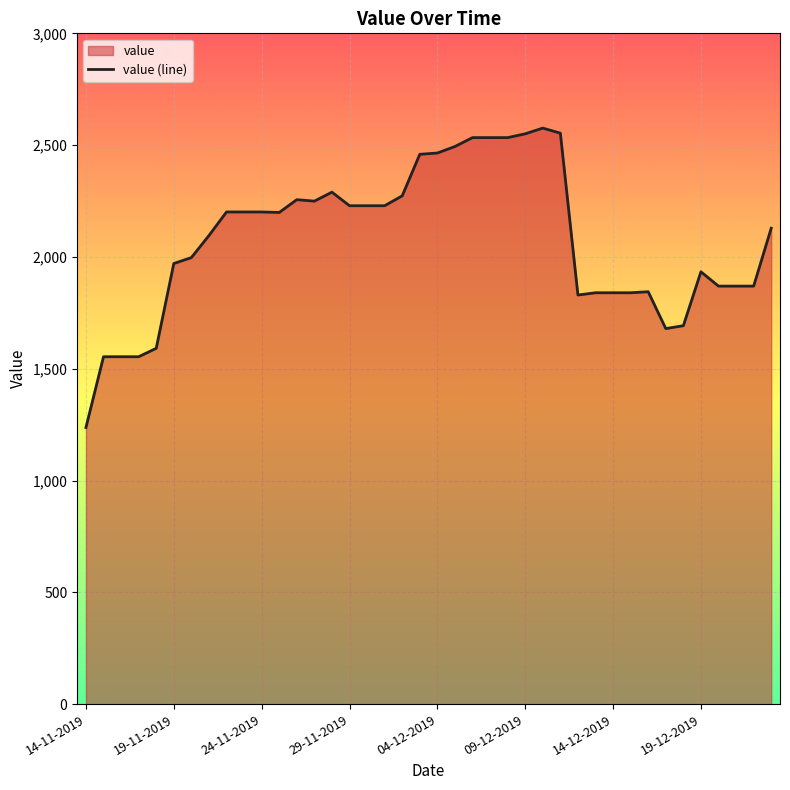

What is the smallest value displayed?

1237.2